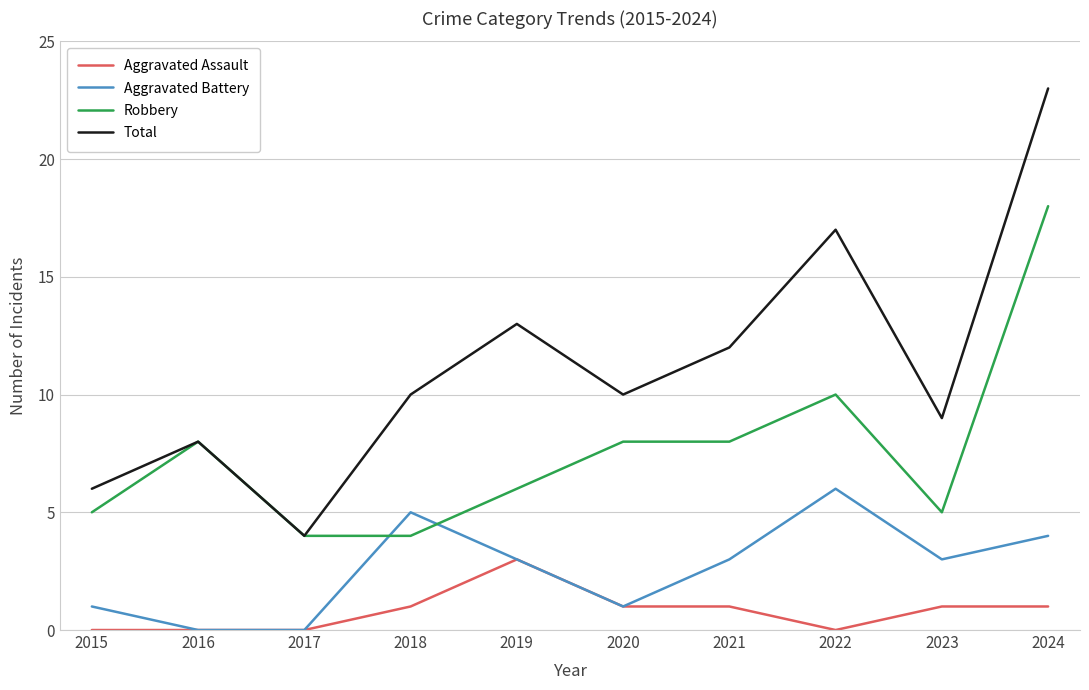

List the series in order of their peak value, highest first.

Total, Robbery, Aggravated Battery, Aggravated Assault